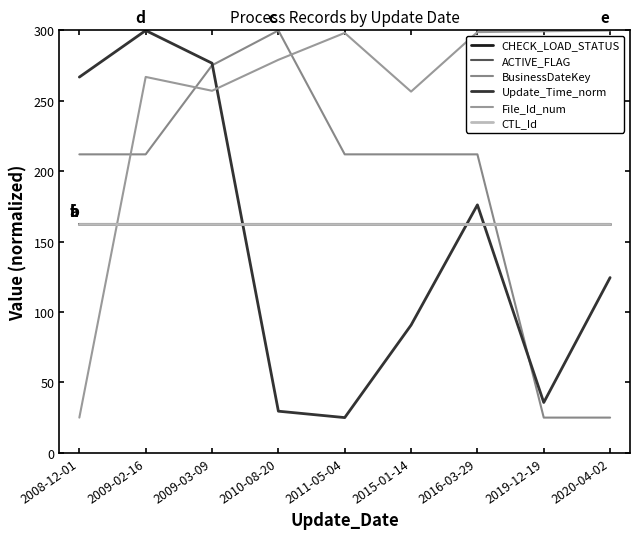

Does the chart have visible grid lines?

No